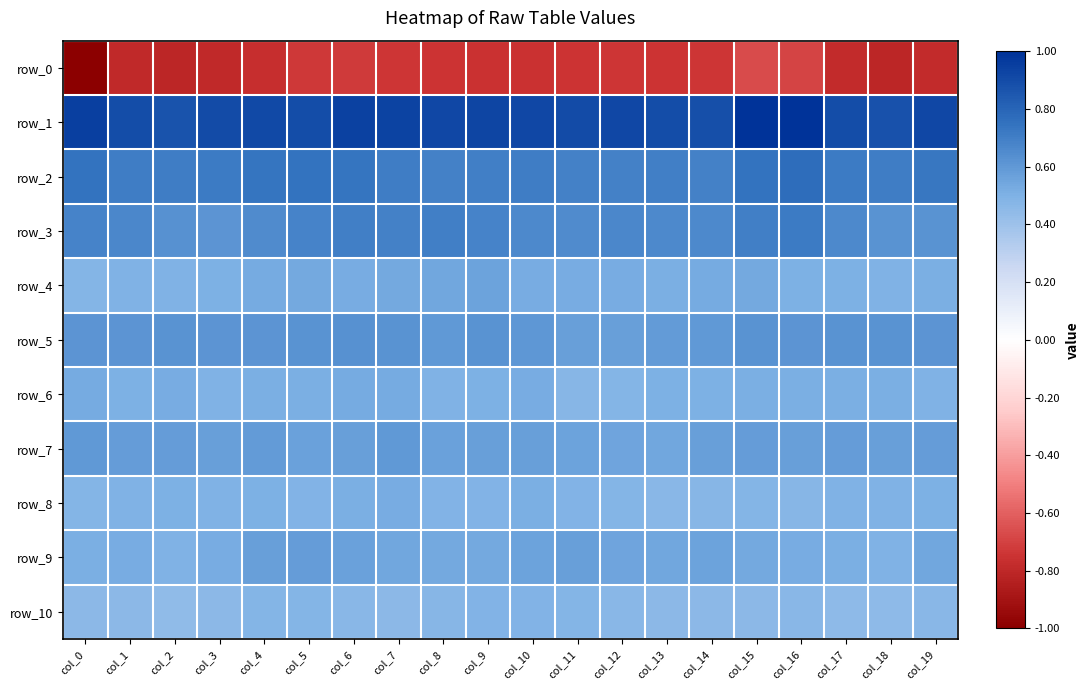

Which series has the largest total across all categories?

row_1